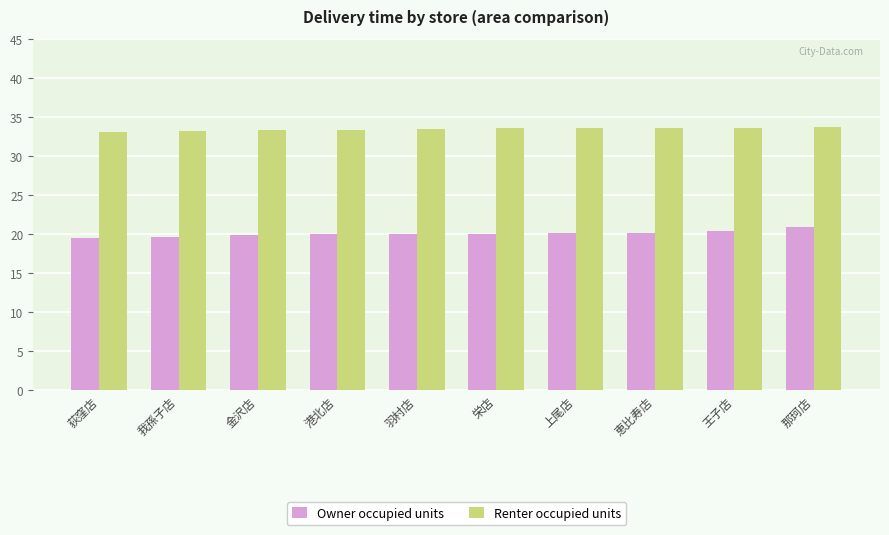

Rank the series at 港北店 from highest to lowest value.

Renter occupied units, Owner occupied units